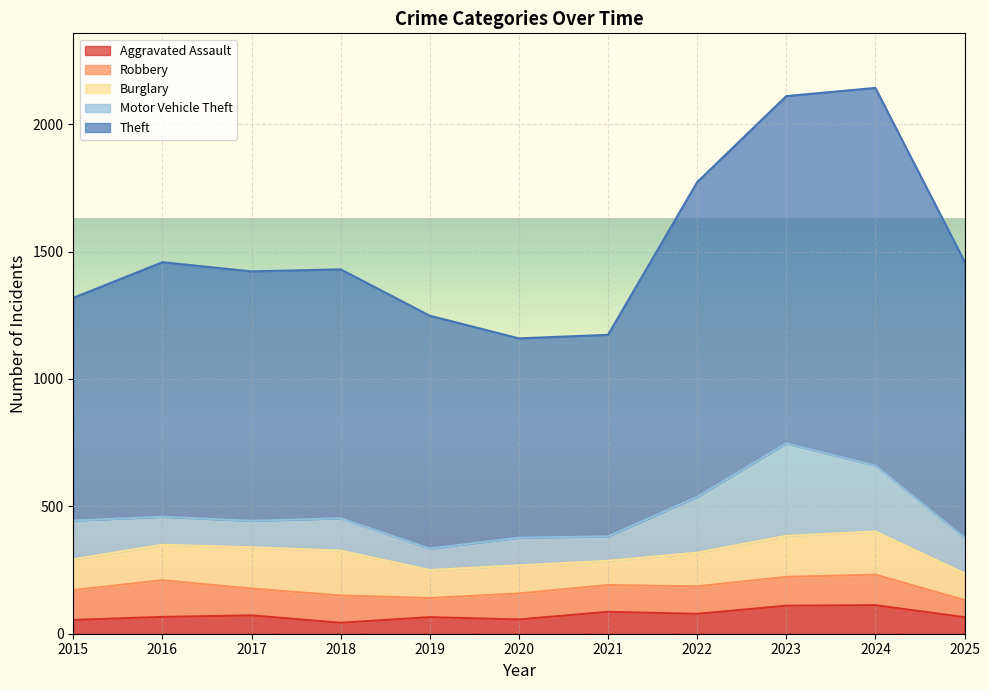

Is the value of Burglary at 2021 greater than the value of Motor Vehicle Theft at 2024?

No